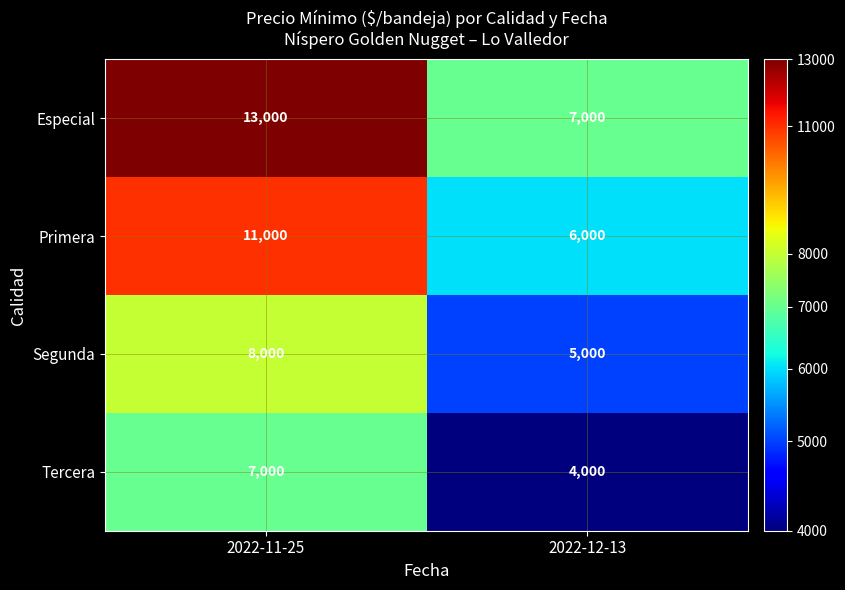

Reading right to left, transcribe all the data shown in this chart.

Especial: 7000	13000
Primera: 6000	11000
Segunda: 5000	8000
Tercera: 4000	7000